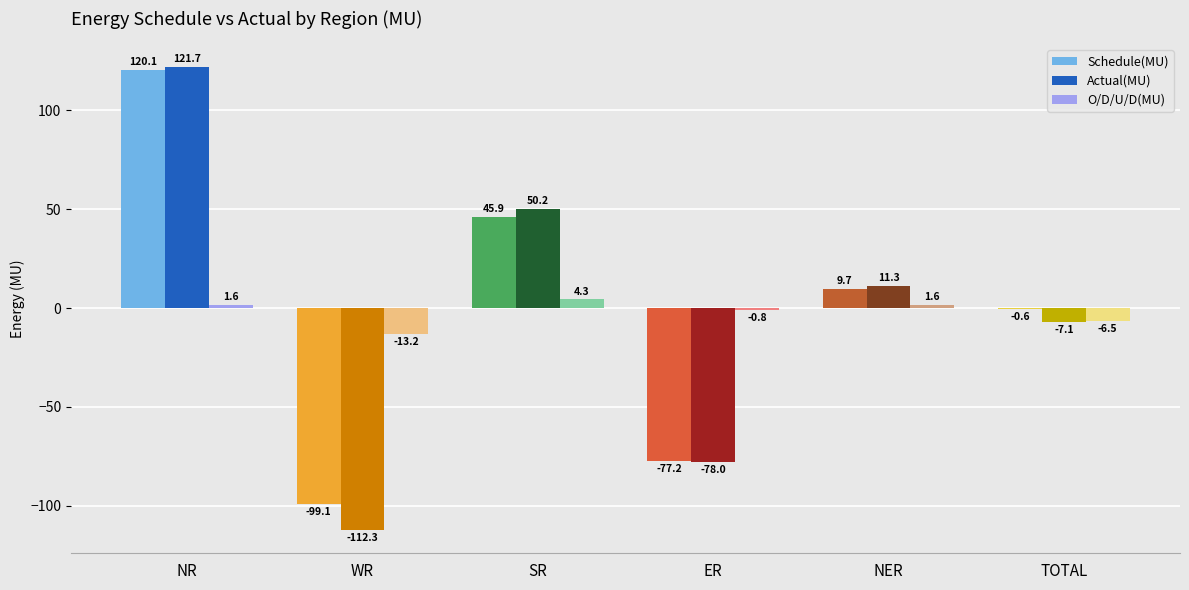

Are the bars grouped side by side (vs. stacked)?

Yes